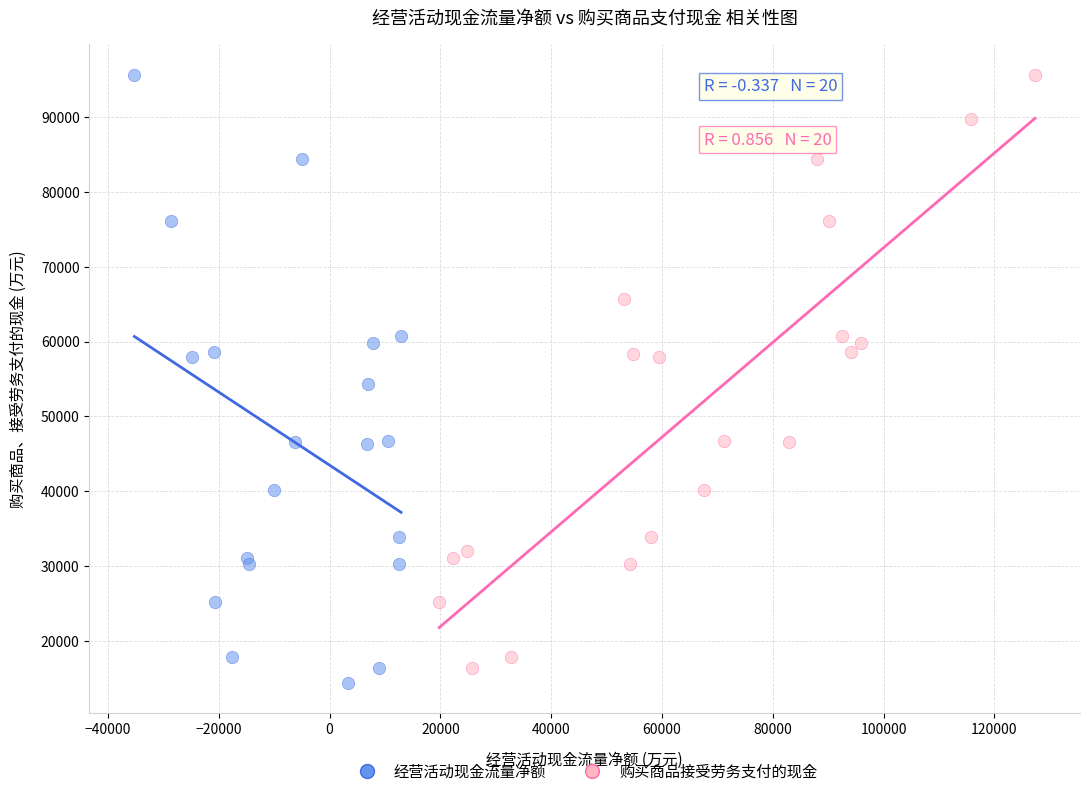

What are all the series names shown in the legend?

经营活动现金流量净额, 购买商品接受劳务支付的现金